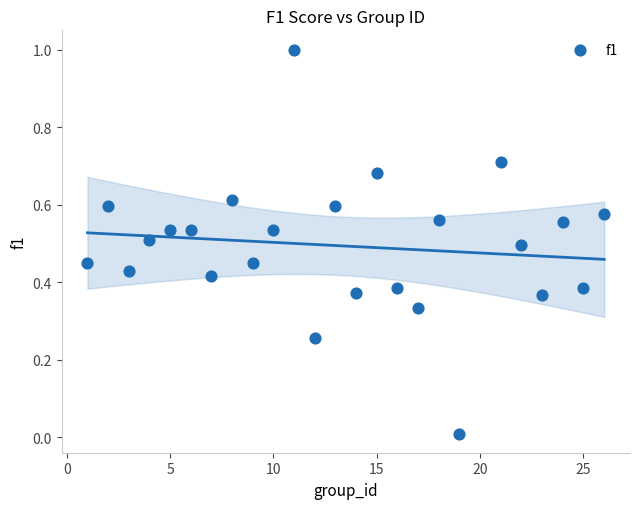

What is the range of X values (max minus min)?

25.0